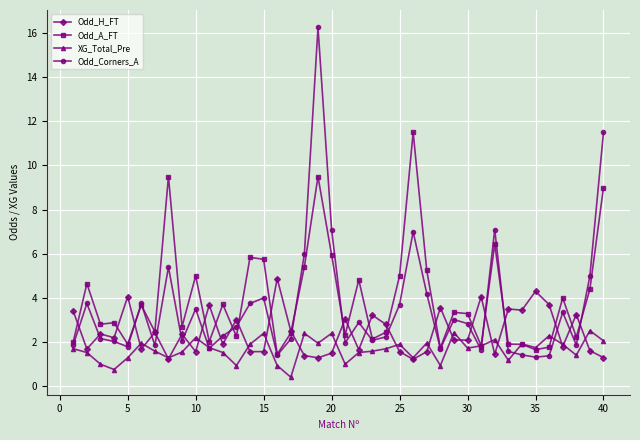

How many values in the Odd_A_FT series are below 3?

20